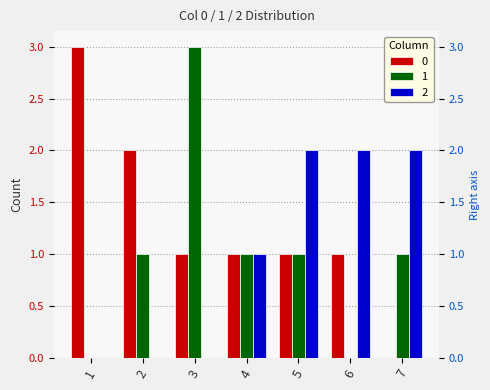

What is the difference between the maximum and minimum values in the 1 series?

3